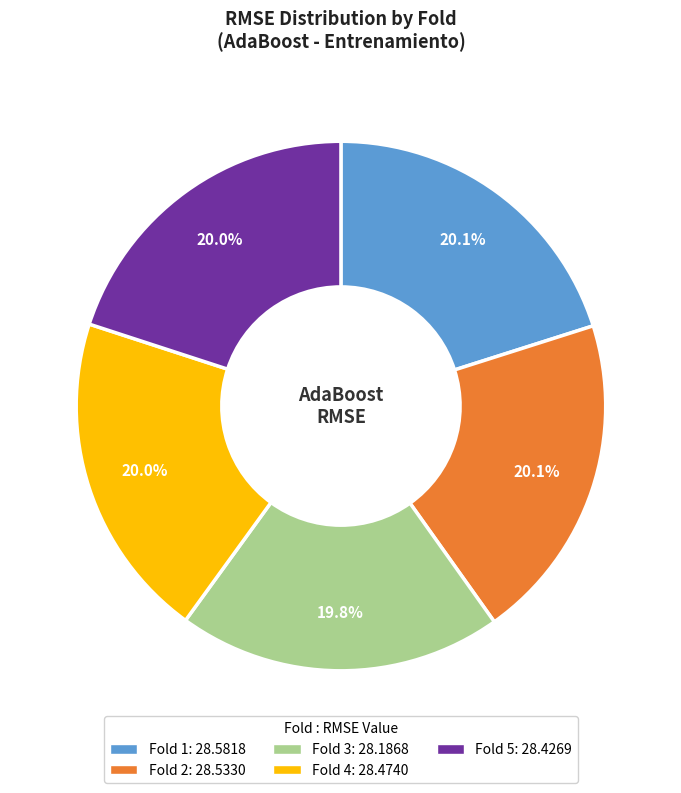

To the nearest percent, what is the combined percentage of Fold 4 and Fold 1?

40%